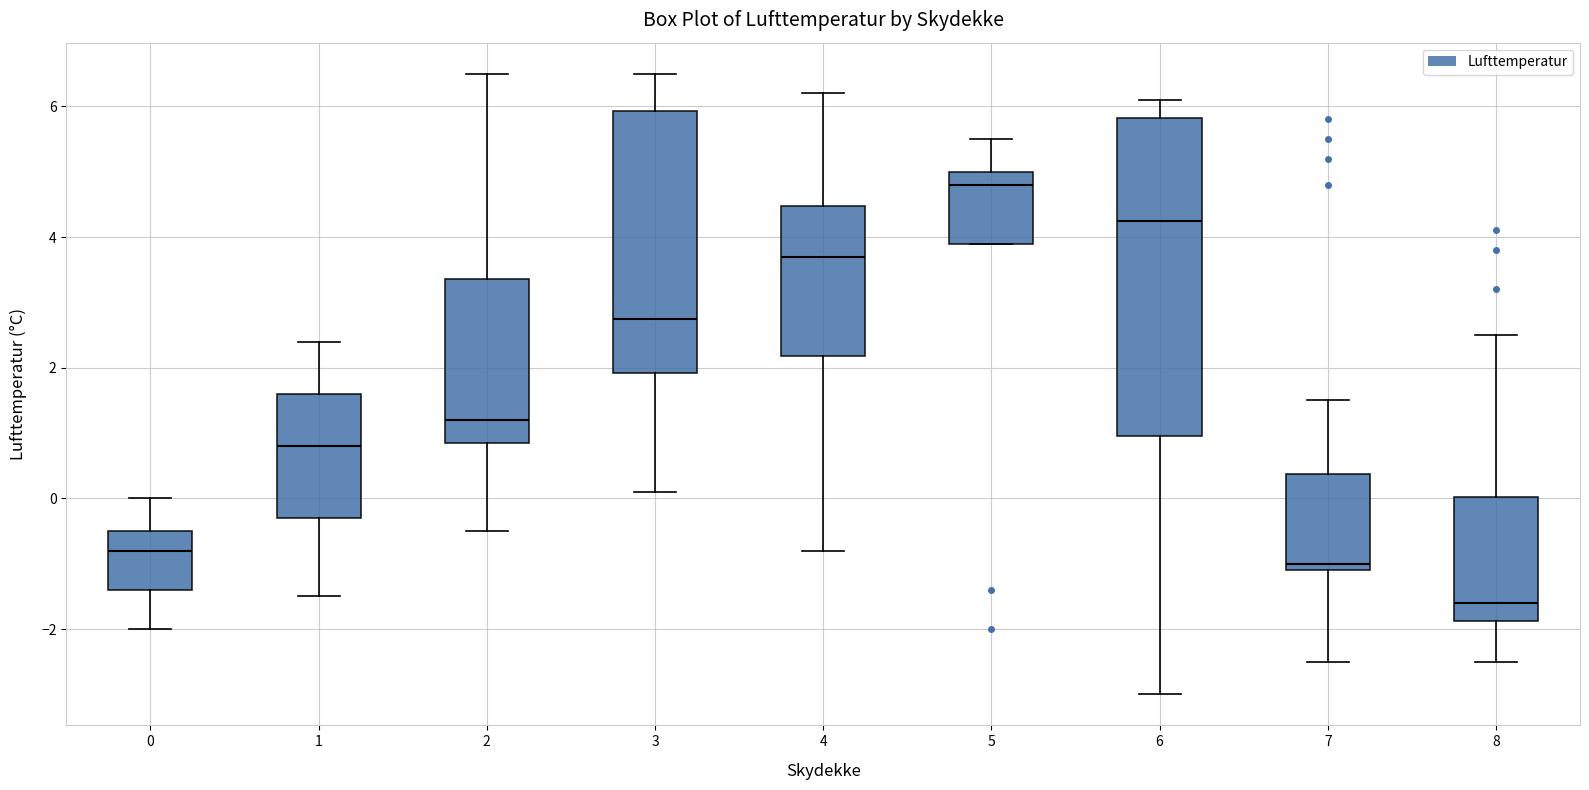

Which box has the lowest median line?

8